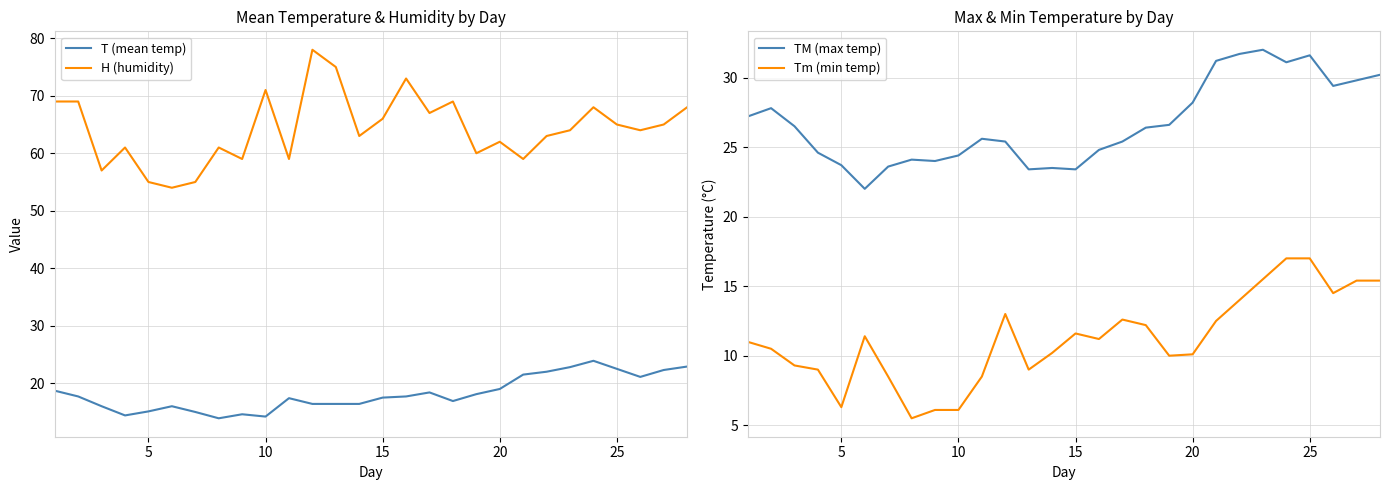

What are all the series names shown in the legend?

T (mean temp), H (humidity), TM (max temp), Tm (min temp)